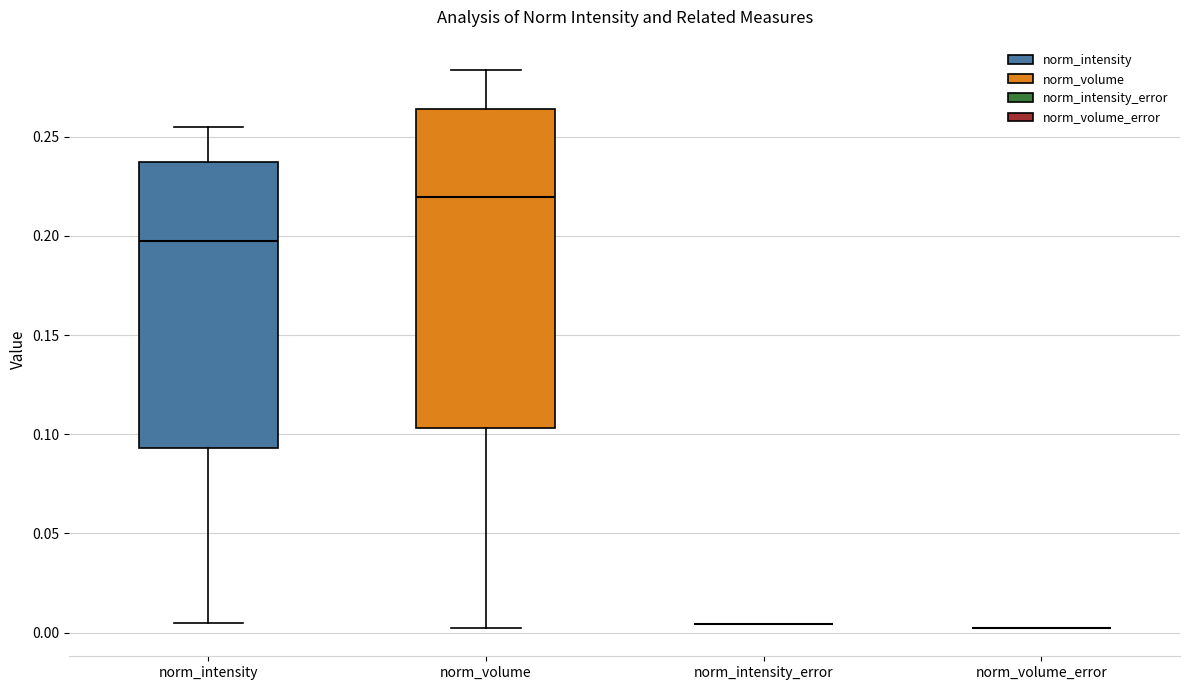

Where does the lower whisker of the box for norm_intensity end on the y-axis? The values are not printed on the chart, so give them approximately, as read against the axis.

0.005